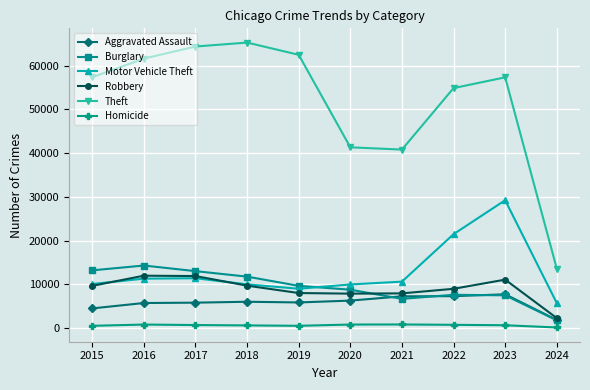

True or false: Theft and Robbery cross at least once.

False